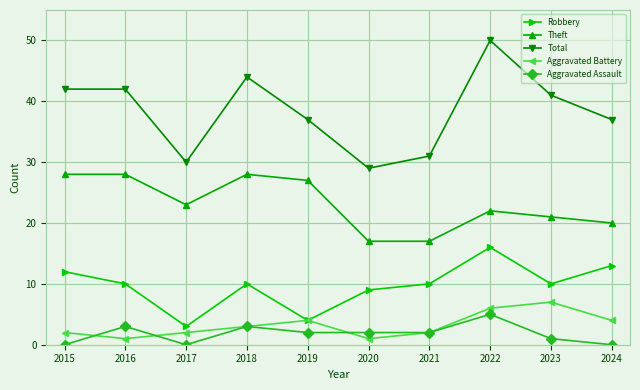

Count the Aggravated Battery values in the range 2 to 4.

6